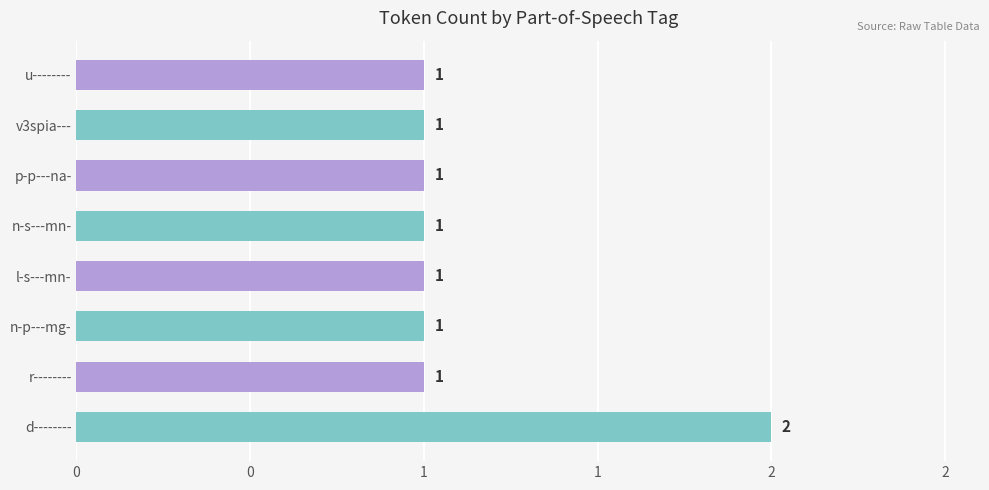

What is the sum of all values?

9